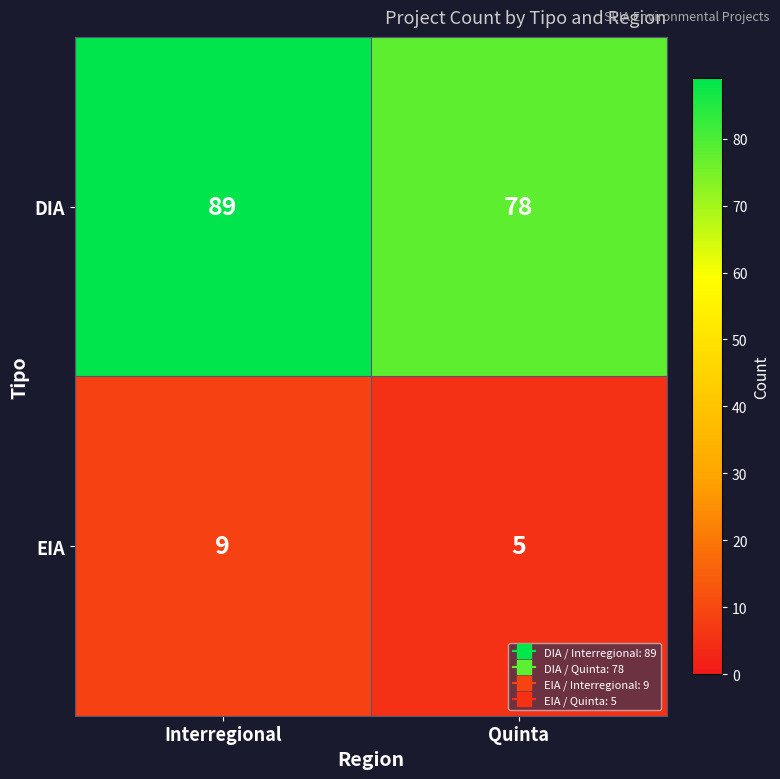

What is the difference between the highest and lowest values at Quinta?

73